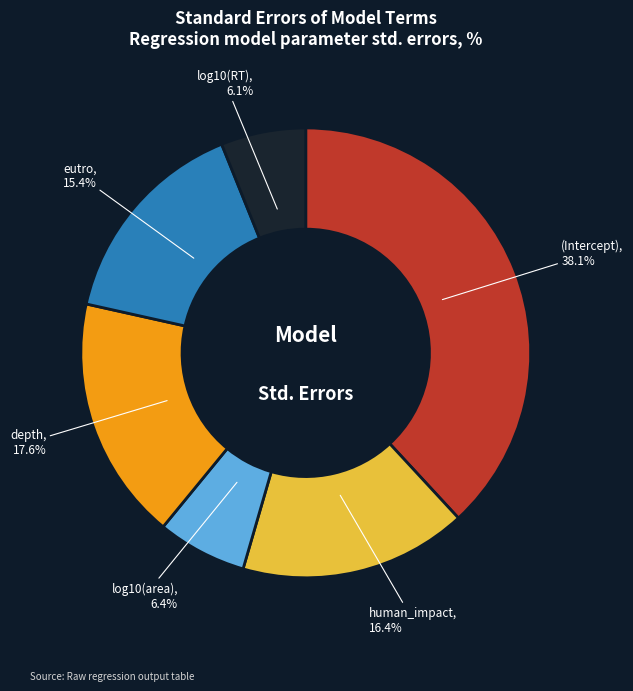

Does any single category account for the majority?

No